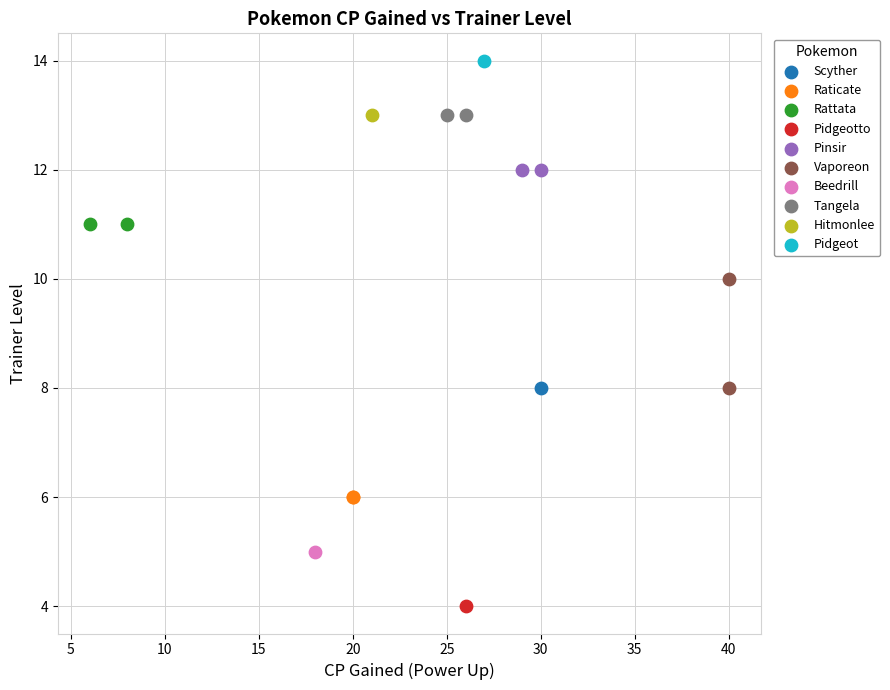

What are all the series names shown in the legend?

Scyther, Raticate, Rattata, Pidgeotto, Pinsir, Vaporeon, Beedrill, Tangela, Hitmonlee, Pidgeot